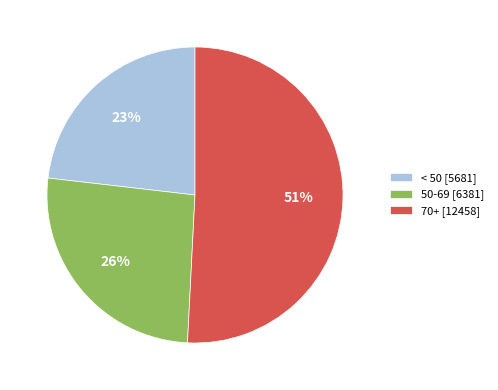

What is the smallest slice in the pie chart?

< 50 [5681]